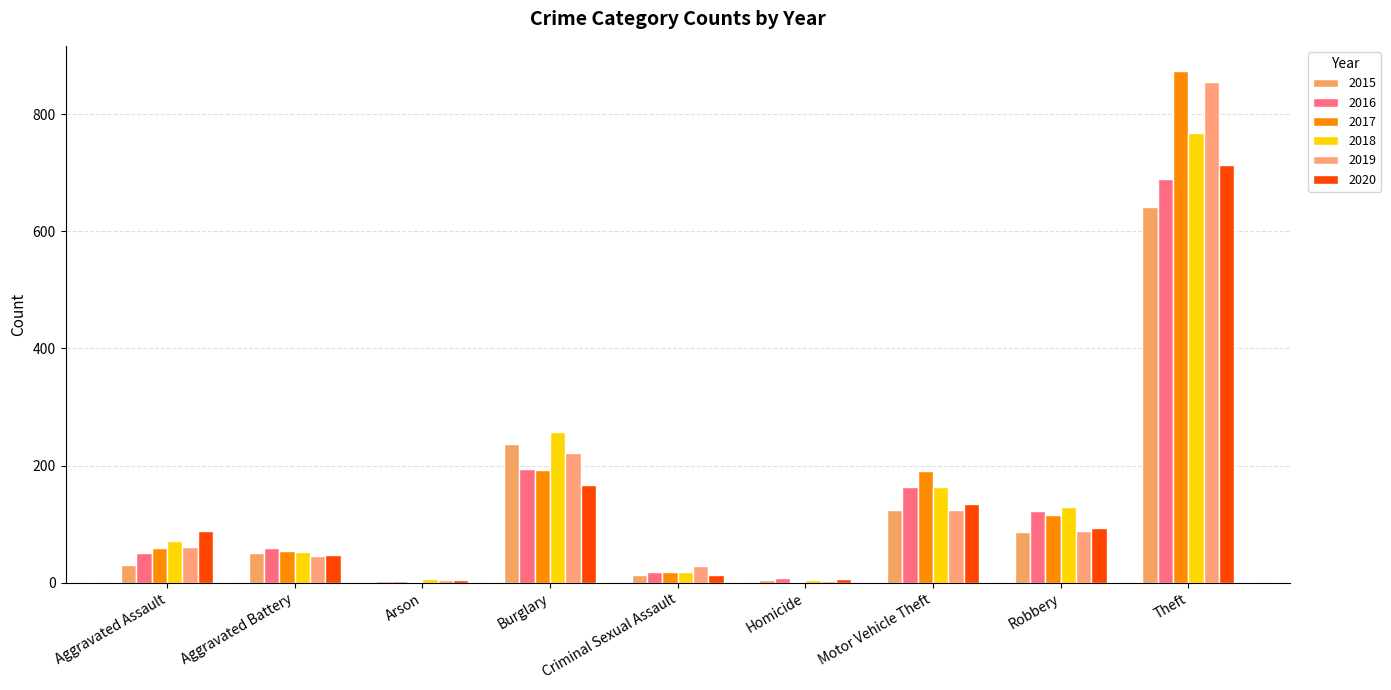

What is the label of the 5th bar from the right?

Criminal Sexual Assault